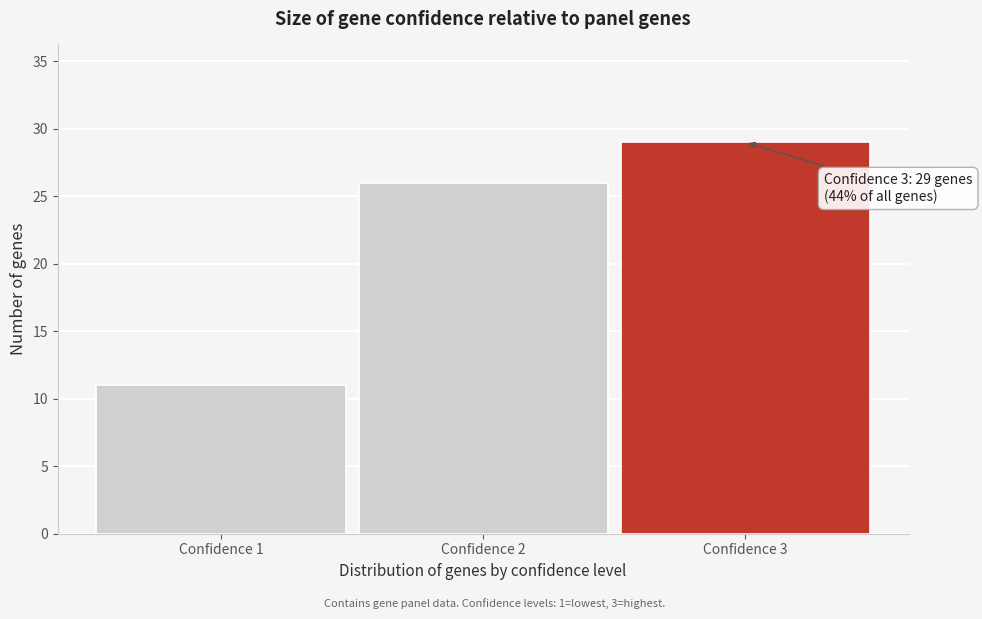

Over which range of the x-axis is the bar tallest?

2.5 to 3.5